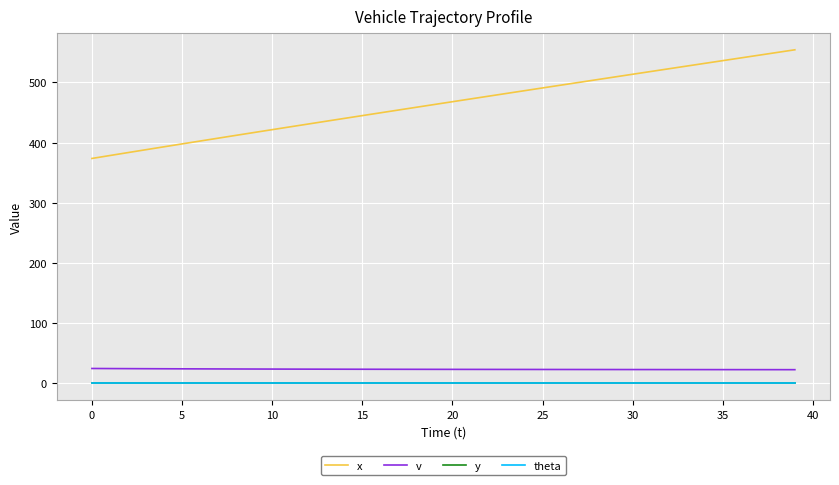

True or false: x and v cross at least once.

False